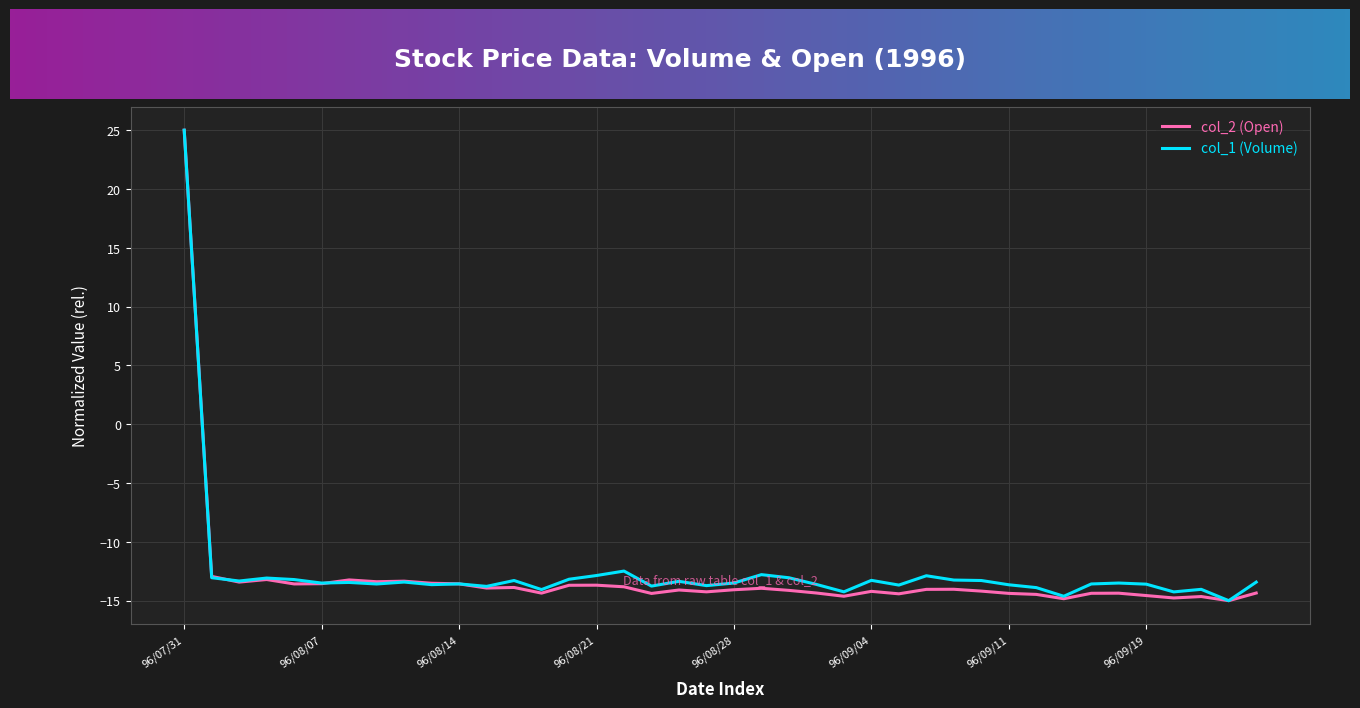

What are all the series names shown in the legend?

col_2 (Open), col_1 (Volume)